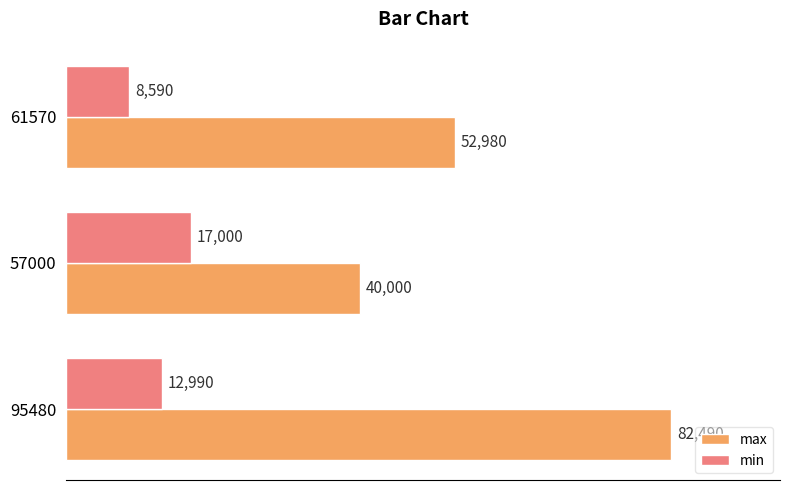

How many max values are between 40000 and 82490?

3